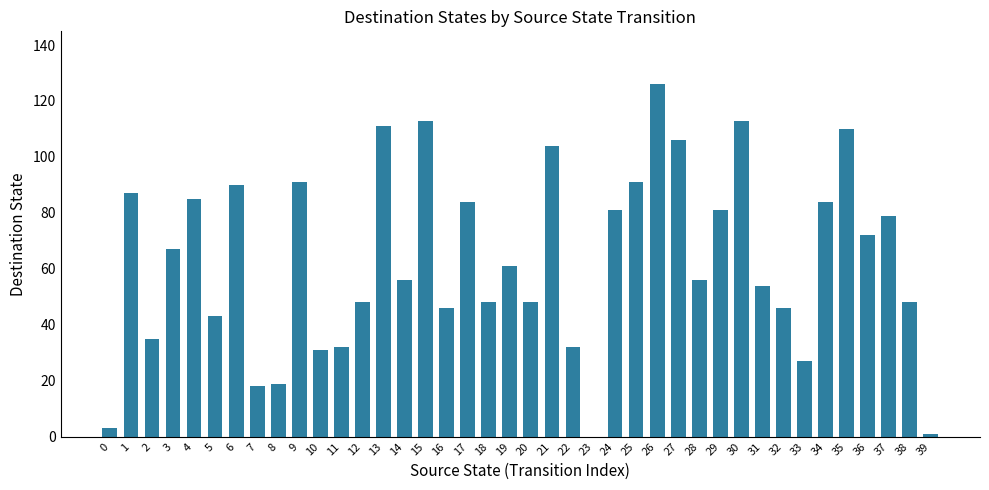

Reading left to right, extract all data points from this chart.

0=3	1=87	2=35	3=67	4=85	5=43	6=90	7=18	8=19	9=91	10=31	11=32	12=48	13=111	14=56	15=113	16=46	17=84	18=48	19=61	20=48	21=104	22=32	23=0	24=81	25=91	26=126	27=106	28=56	29=81	30=113	31=54	32=46	33=27	34=84	35=110	36=72	37=79	38=48	39=1